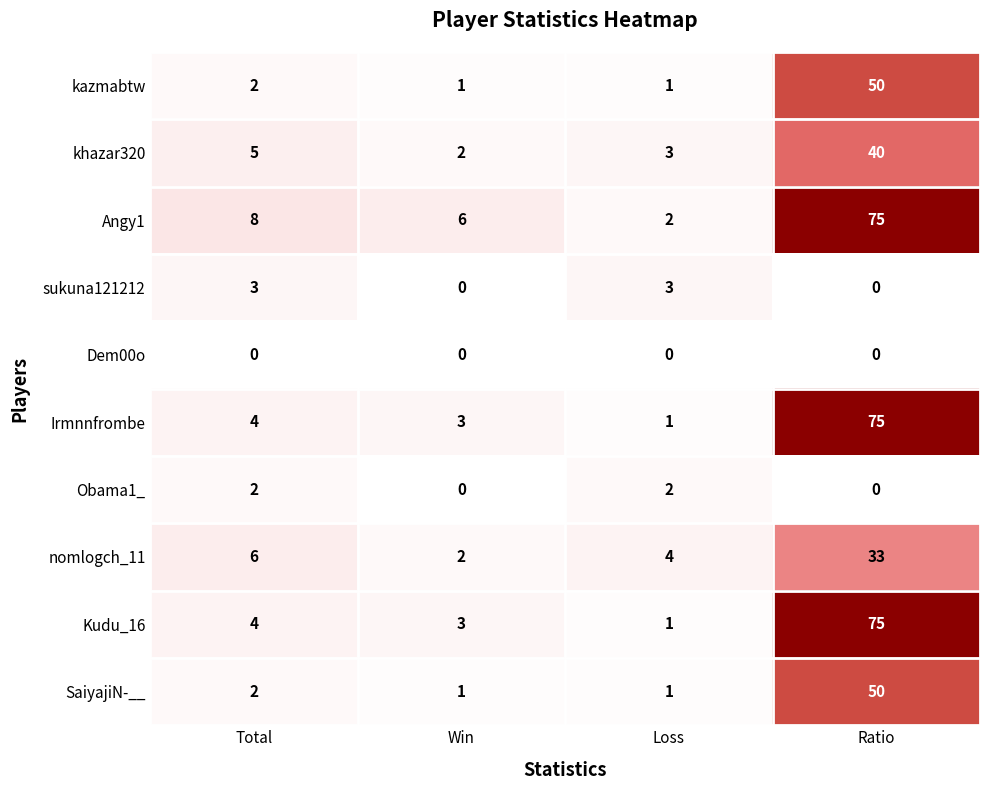

What is the highest value of the sukuna121212 series?

3